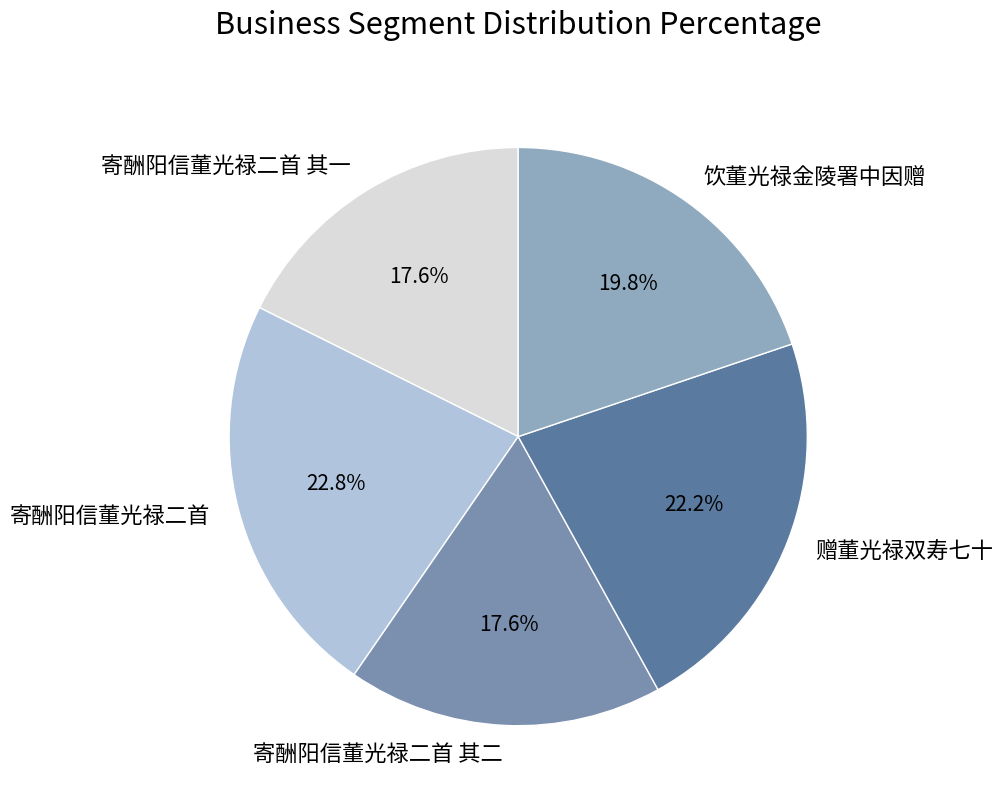

What is the ratio of the value at 寄酬阳信董光禄二首 to the value at 赠董光禄双寿七十?

1.0